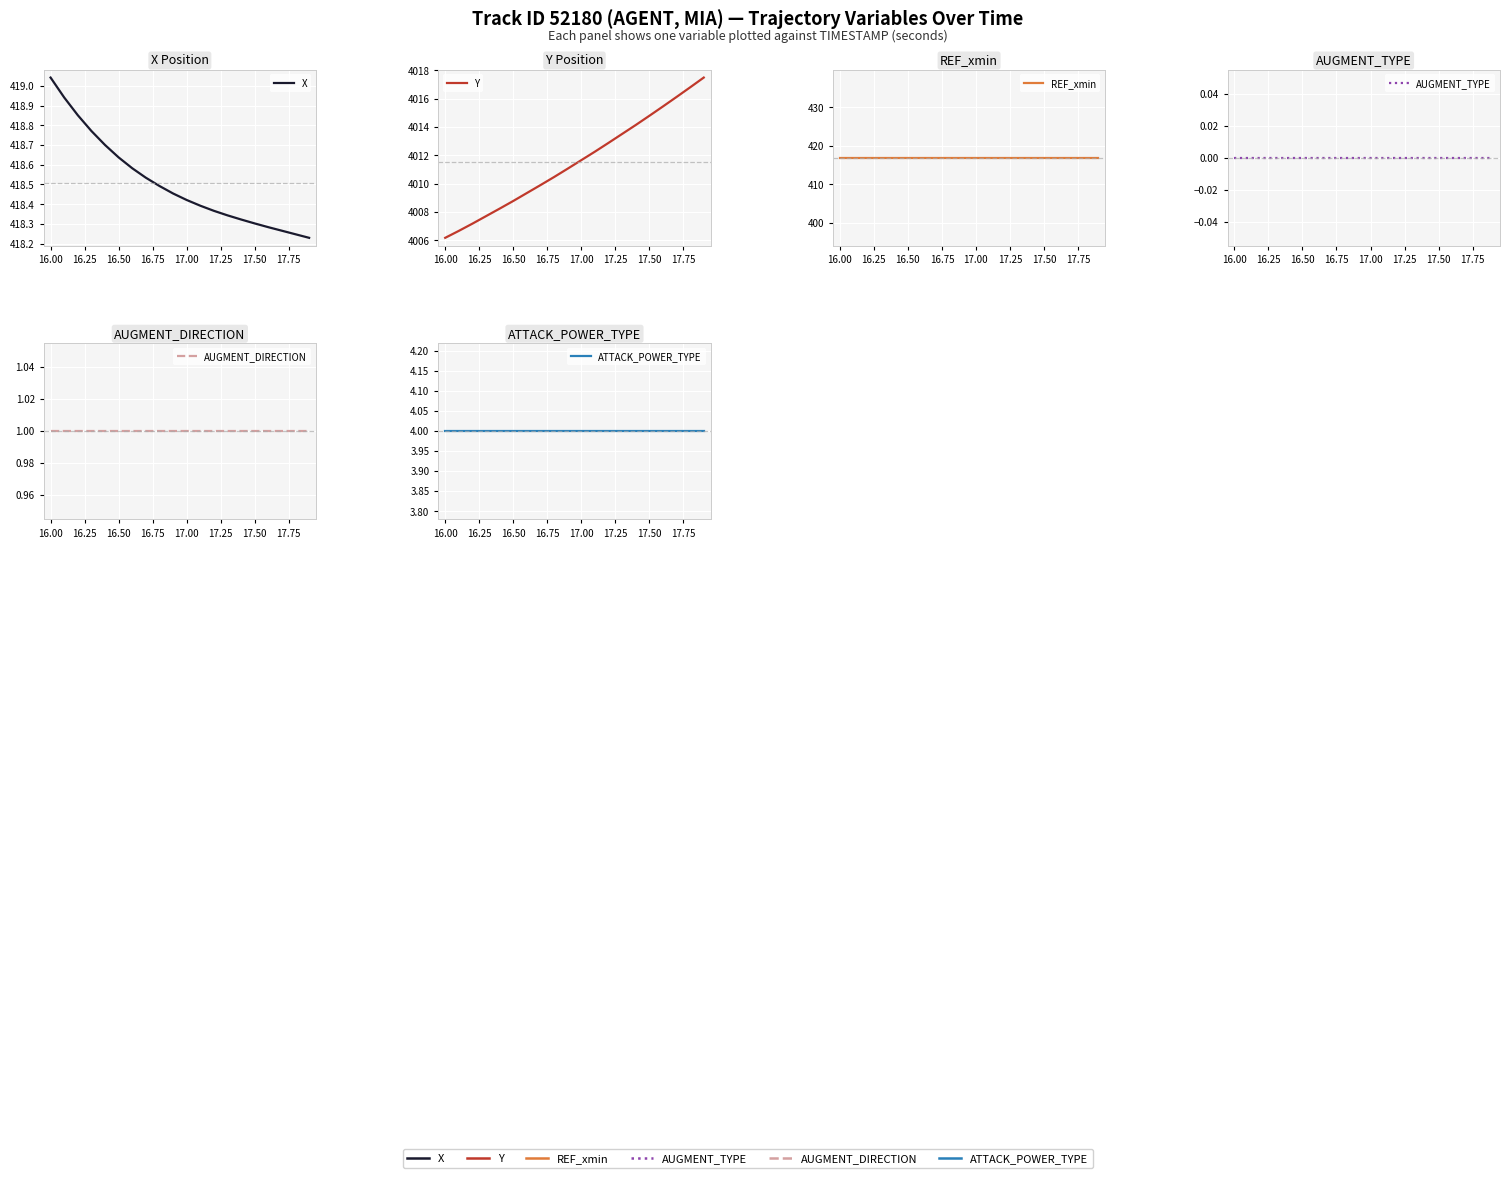

The AUGMENT_TYPE series shows 0.0 at 16.50. True or false?

True